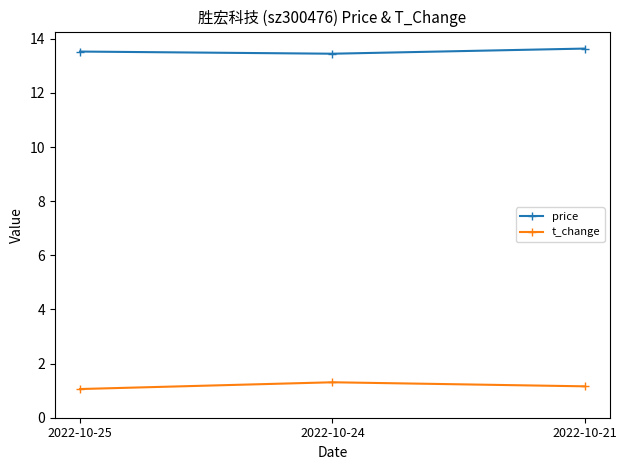

What is the spread (max minus min) of values at 2022-10-24?

12.1